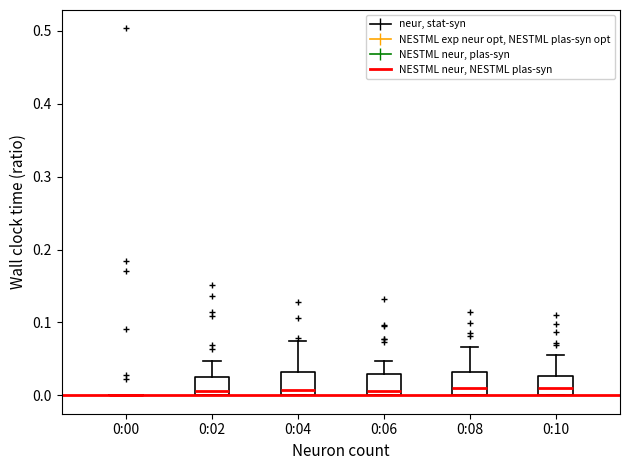

Reading left to right, transcribe this box plot: for each box, give where its median line is, the range the box spans, and where its two whiskers end, as read against the y-axis. The values are not printed on the chart, so give them approximately, as read against the axis.

0:00: box collapsed to a line at 0.00, whiskers 0.00 to 0.00
0:02: median 0.01, box 0.00 to 0.02, whiskers 0.00 to 0.05
0:04: median 0.01, box 0.00 to 0.03, whiskers 0.00 to 0.07
0:06: median 0.01, box 0.00 to 0.03, whiskers 0.00 to 0.05
0:08: median 0.01, box 0.00 to 0.03, whiskers 0.00 to 0.07
0:10: median 0.01, box 0.00 to 0.03, whiskers 0.00 to 0.05